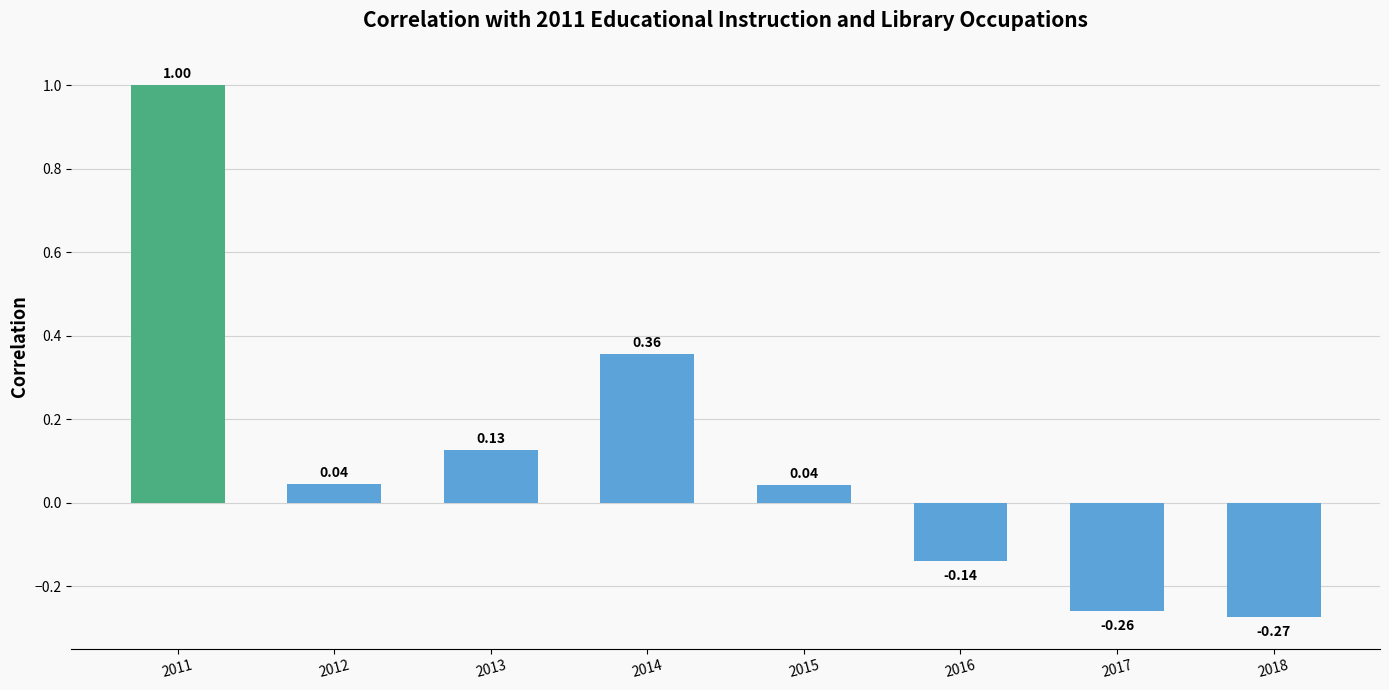

Between 2014 and 2013, which is larger?

2014